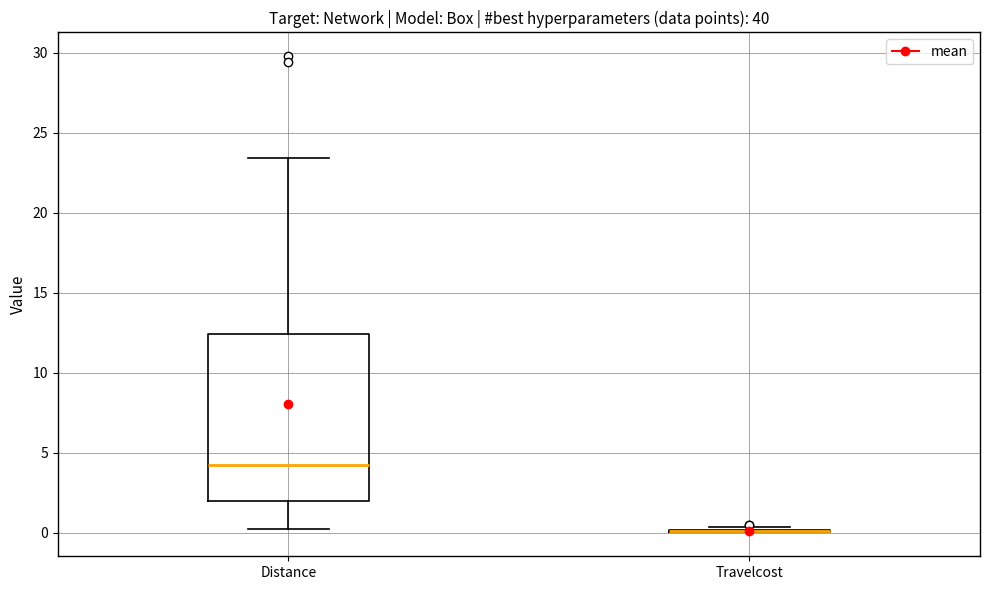

Comparing the boxes themselves (not the whiskers), which one is the tallest?

Distance